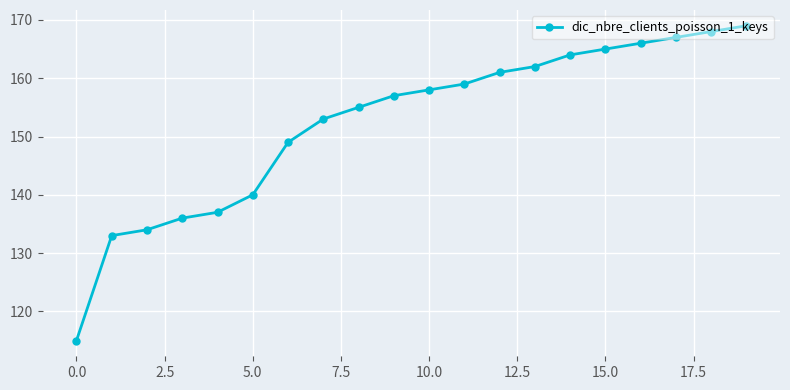

What is the smallest value displayed?

115